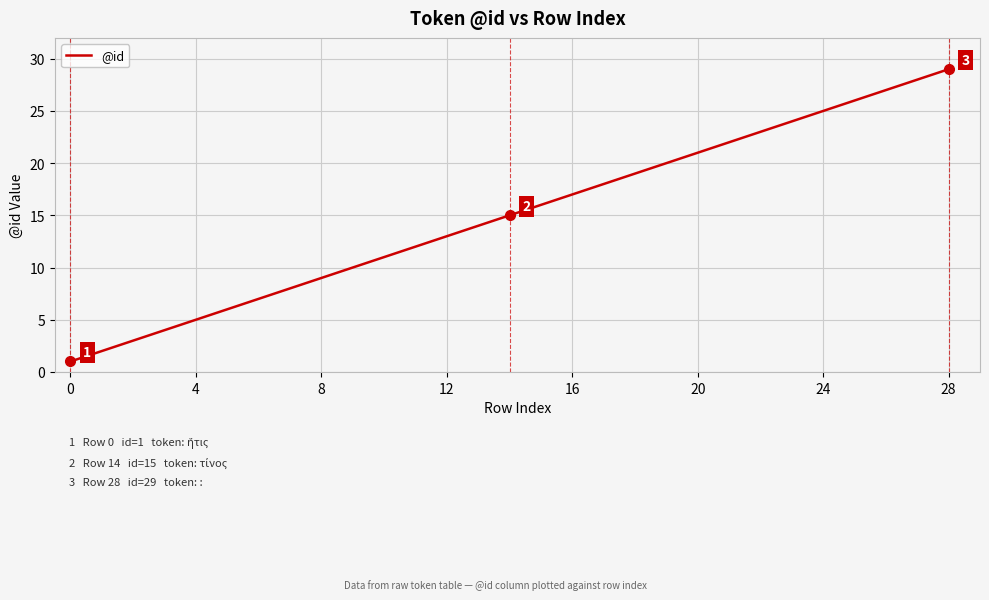

What is the smallest value displayed?

1